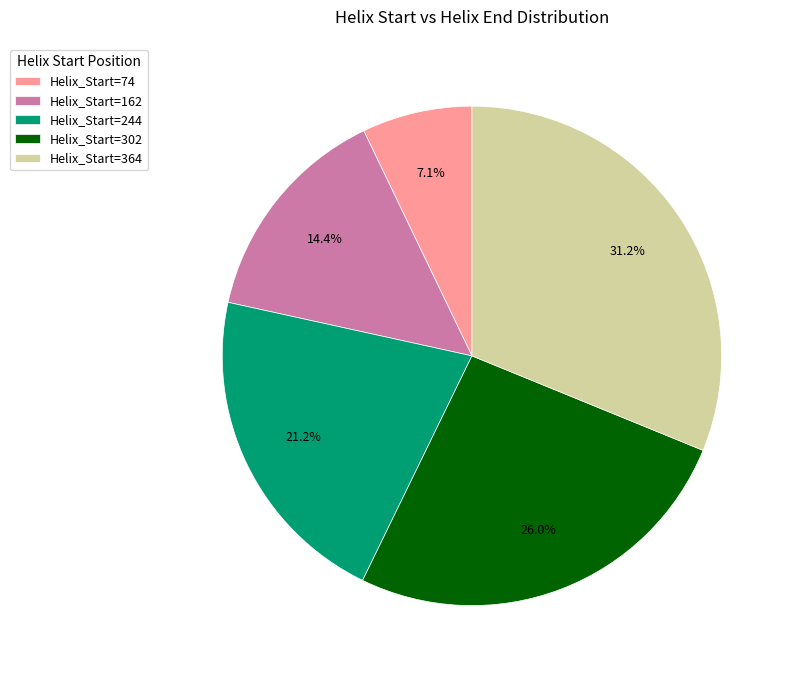

To the nearest percent, what is the average slice percentage?

20%